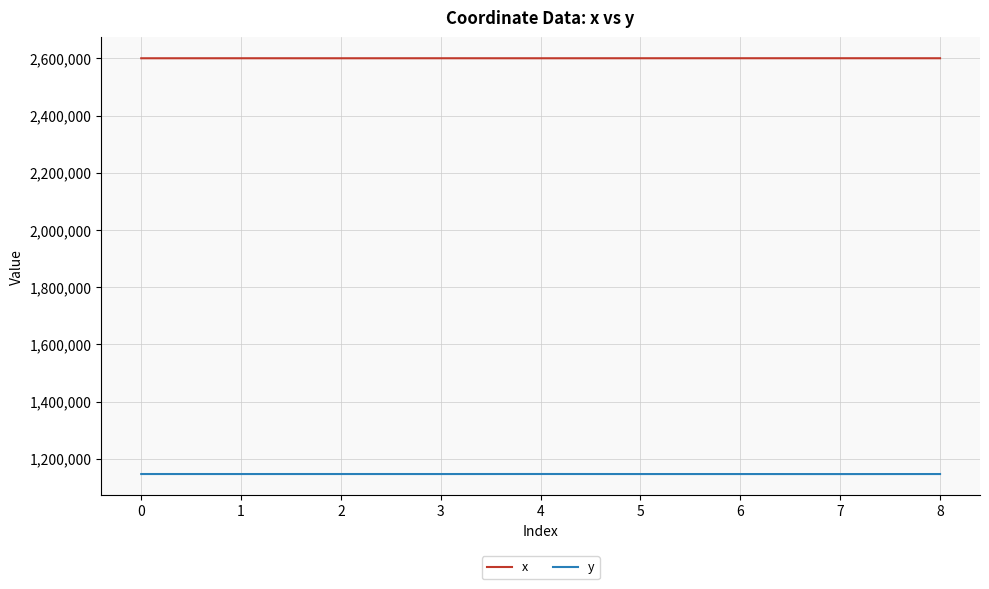

True or false: y and x intersect in this chart.

False